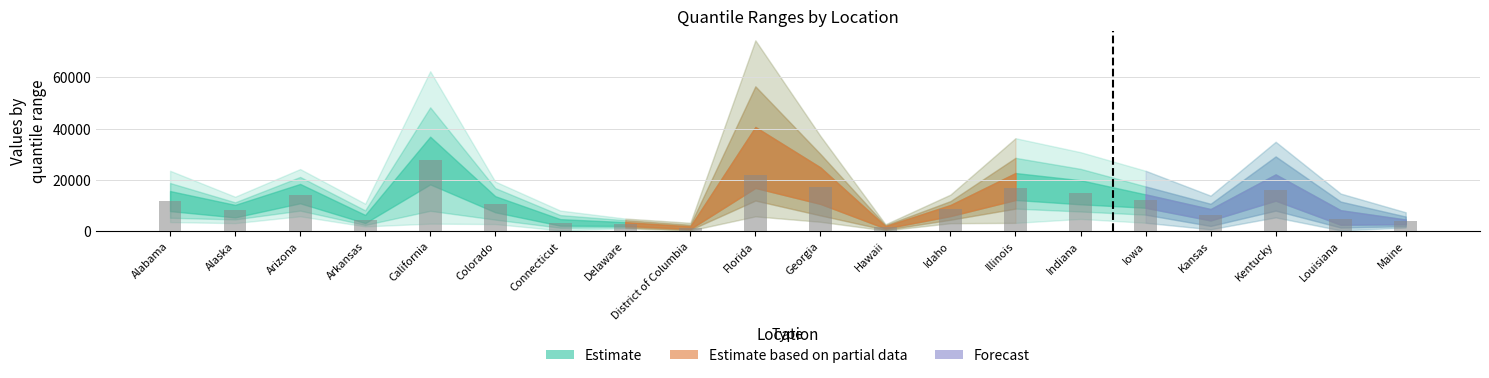

What is the average value?

10326